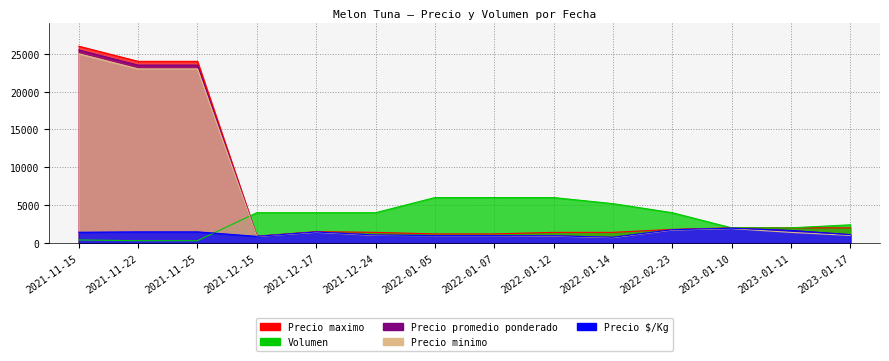

Which series has the widest spread of values?

Precio maximo